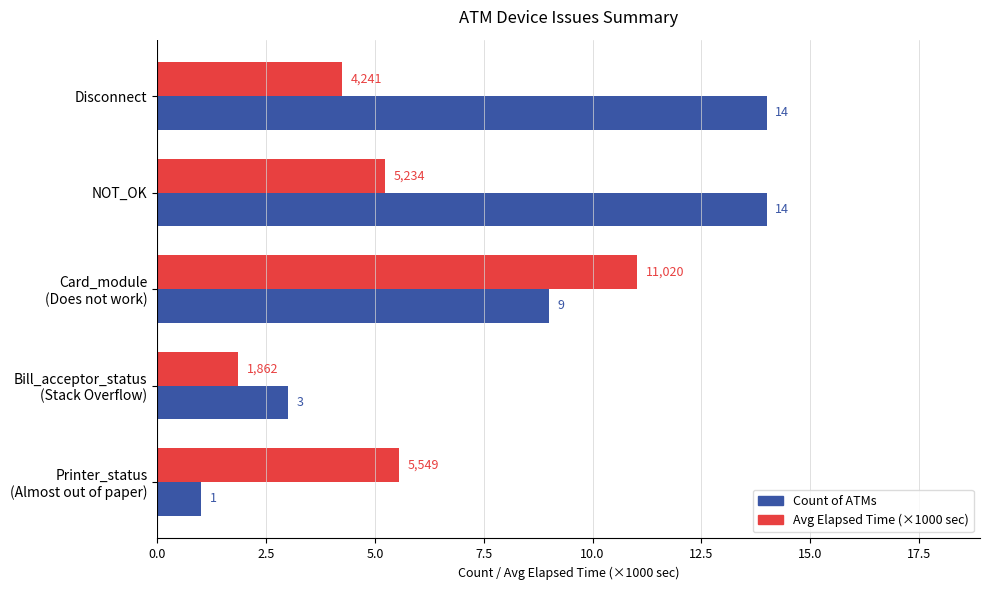

What is the difference between the maximum and minimum values in the Avg Elapsed Time (×1000 sec) series?

9.2